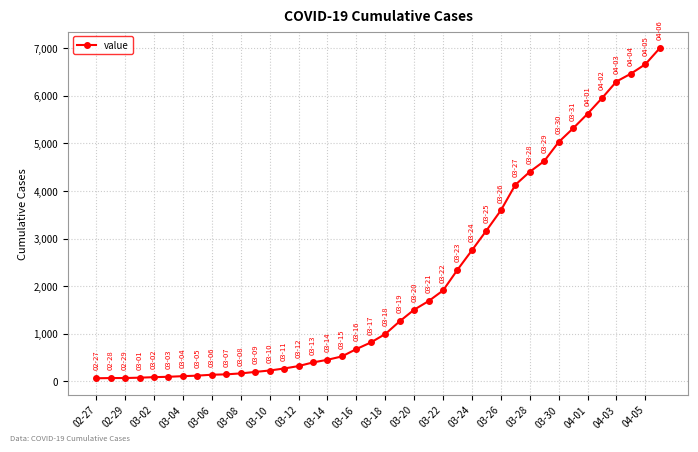

What is the minimum value shown in the chart?

64